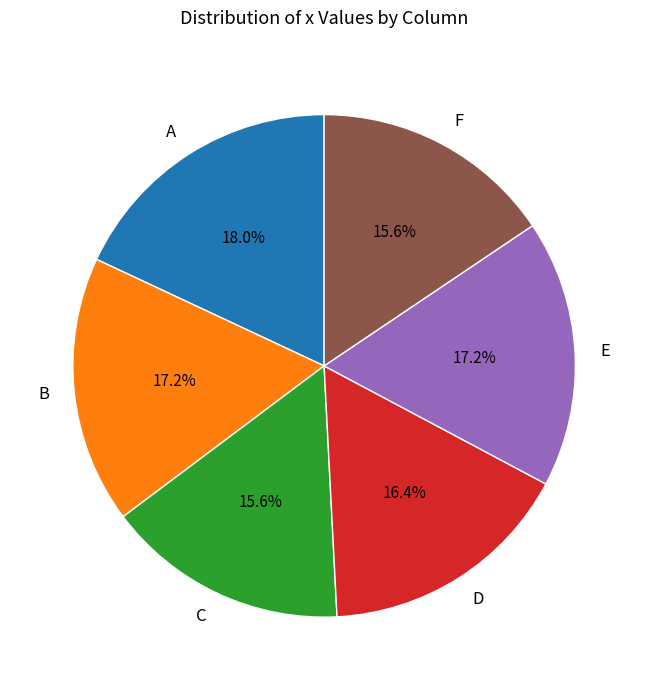

Approximately how many times larger is the value at F compared to C?

1.0